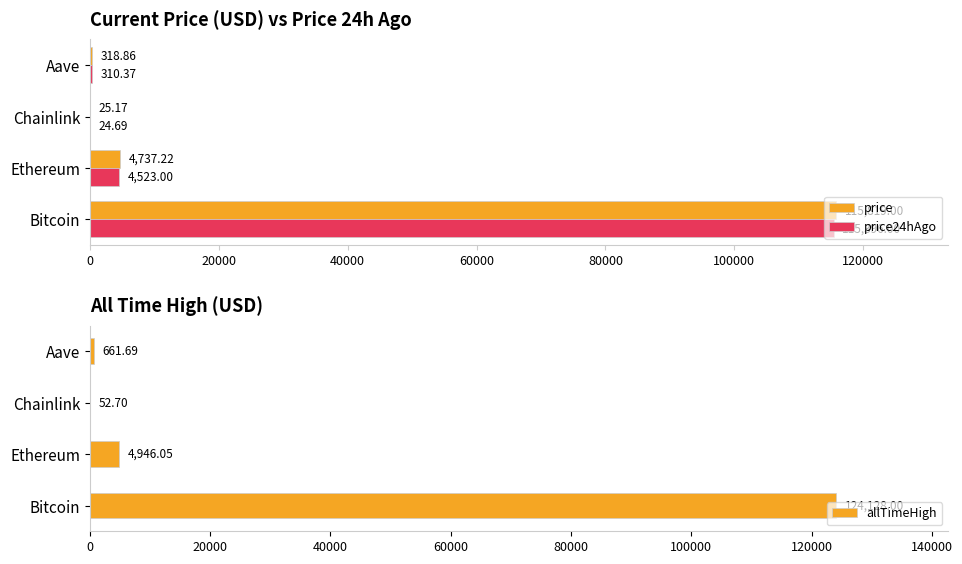

What is the sum of the price values at Aave and Bitcoin?

116137.9